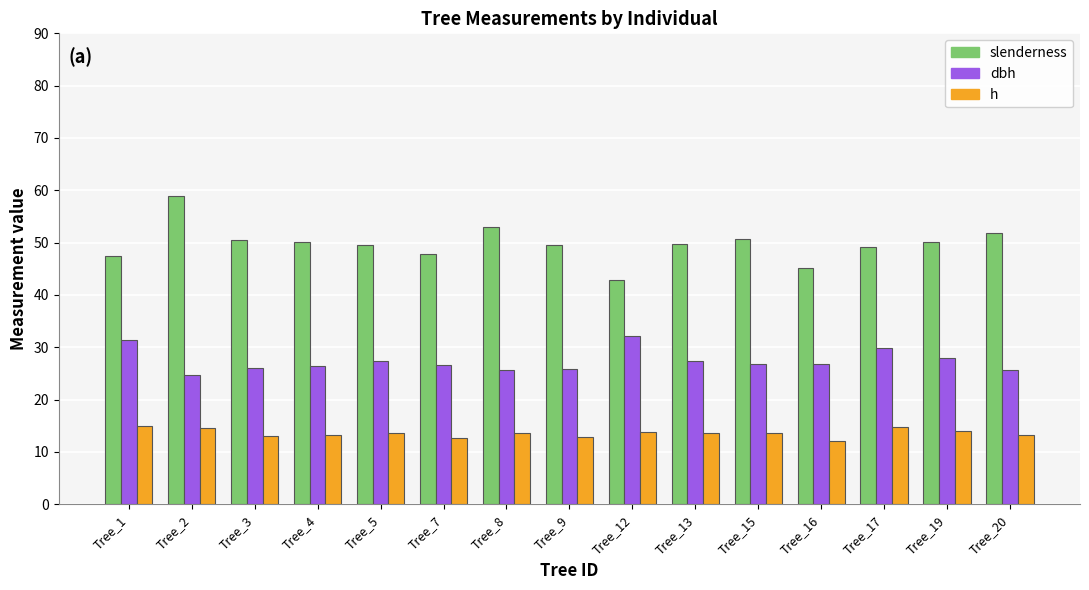

How many series are shown in this chart?

3